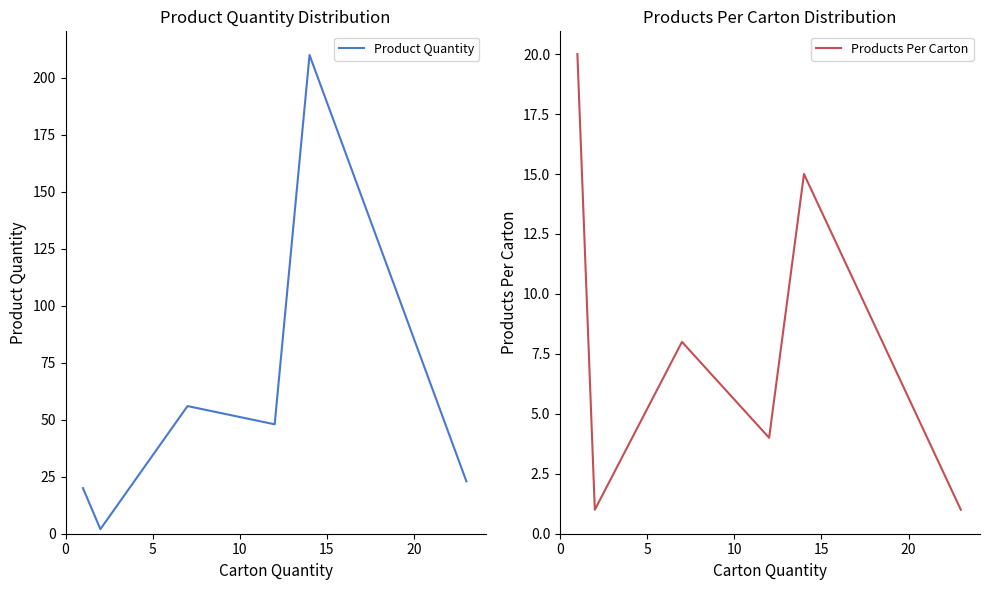

List the series in order of their peak value, highest first.

Product Quantity, Products Per Carton